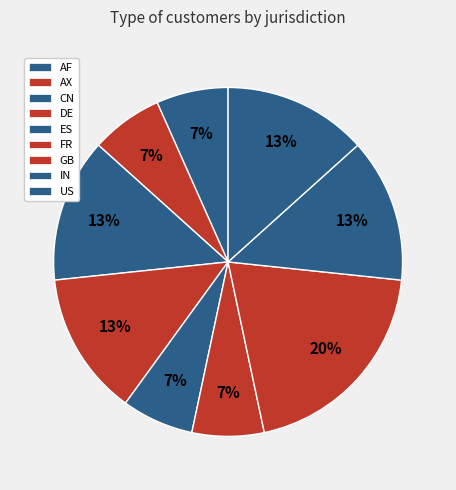

How many segments does this pie chart have?

9